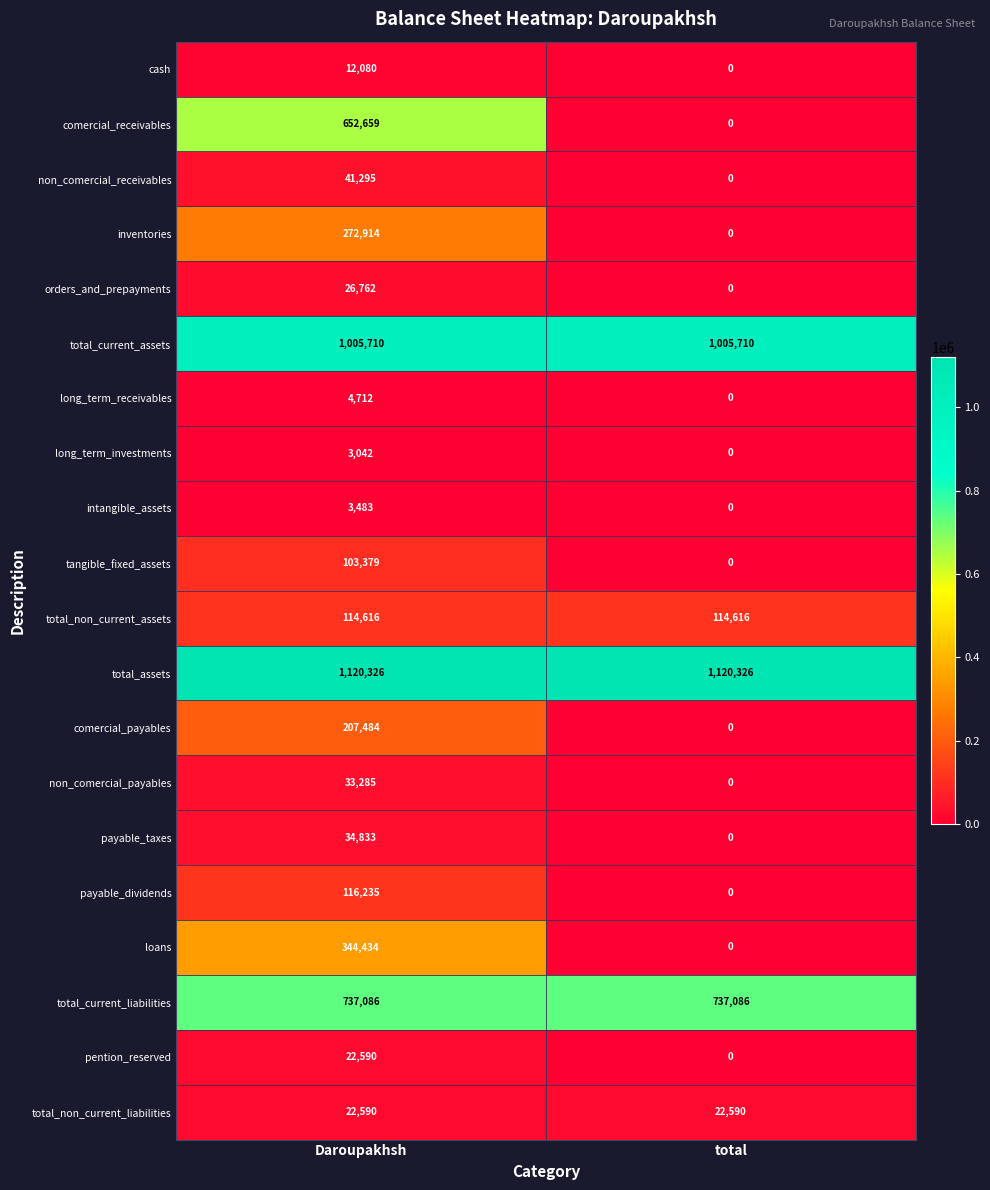

What value does the total_current_liabilities series have at total?

737086